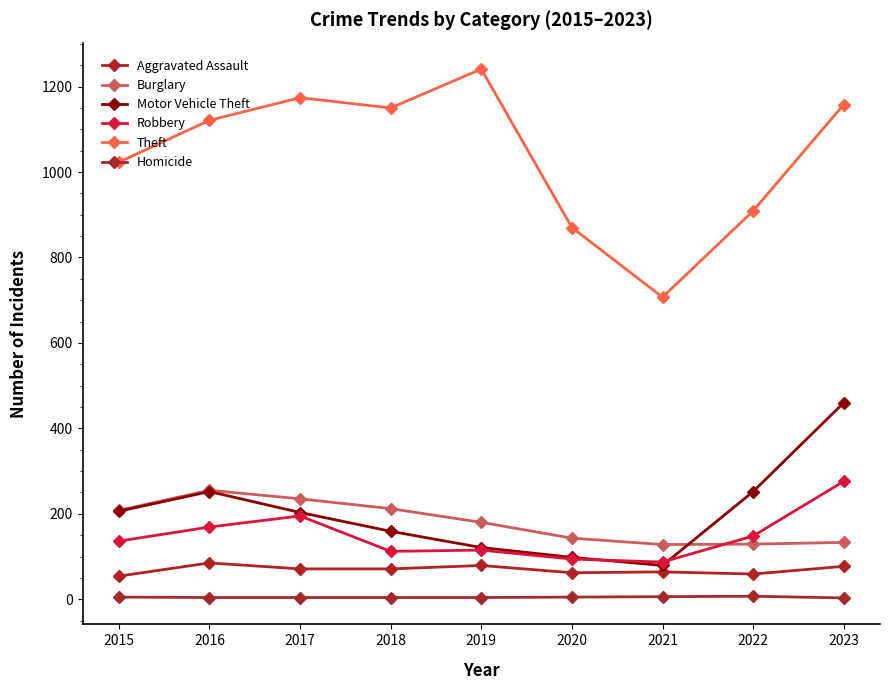

At which label does Theft reach its peak?

2019